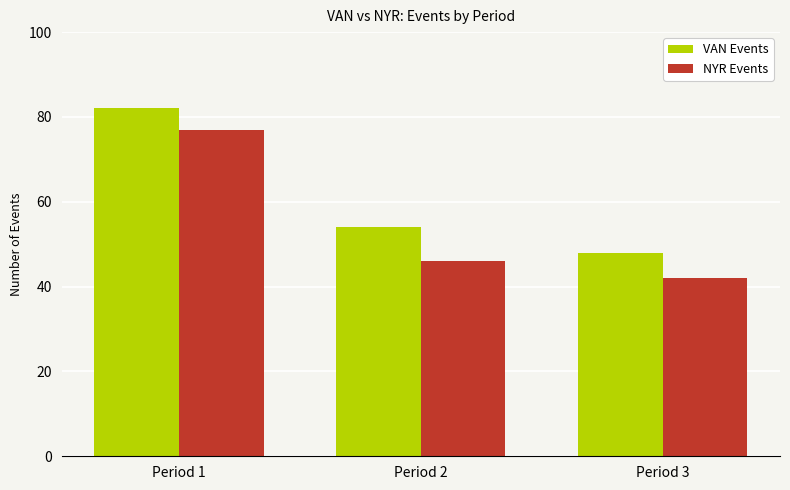

Rank the series at Period 1 from lowest to highest value.

NYR Events, VAN Events